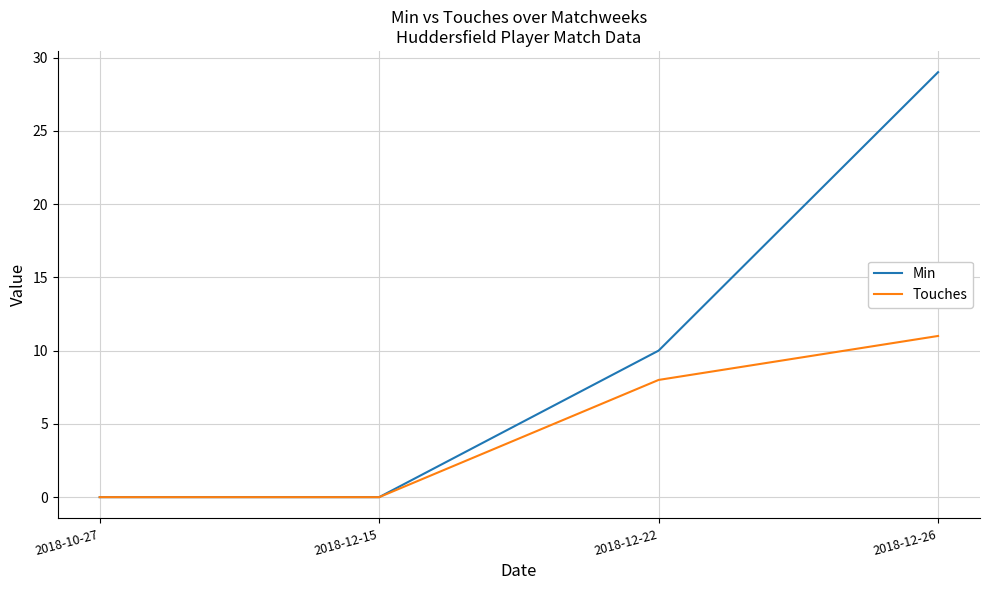

The Touches series shows 8 at 2018-12-22. True or false?

True